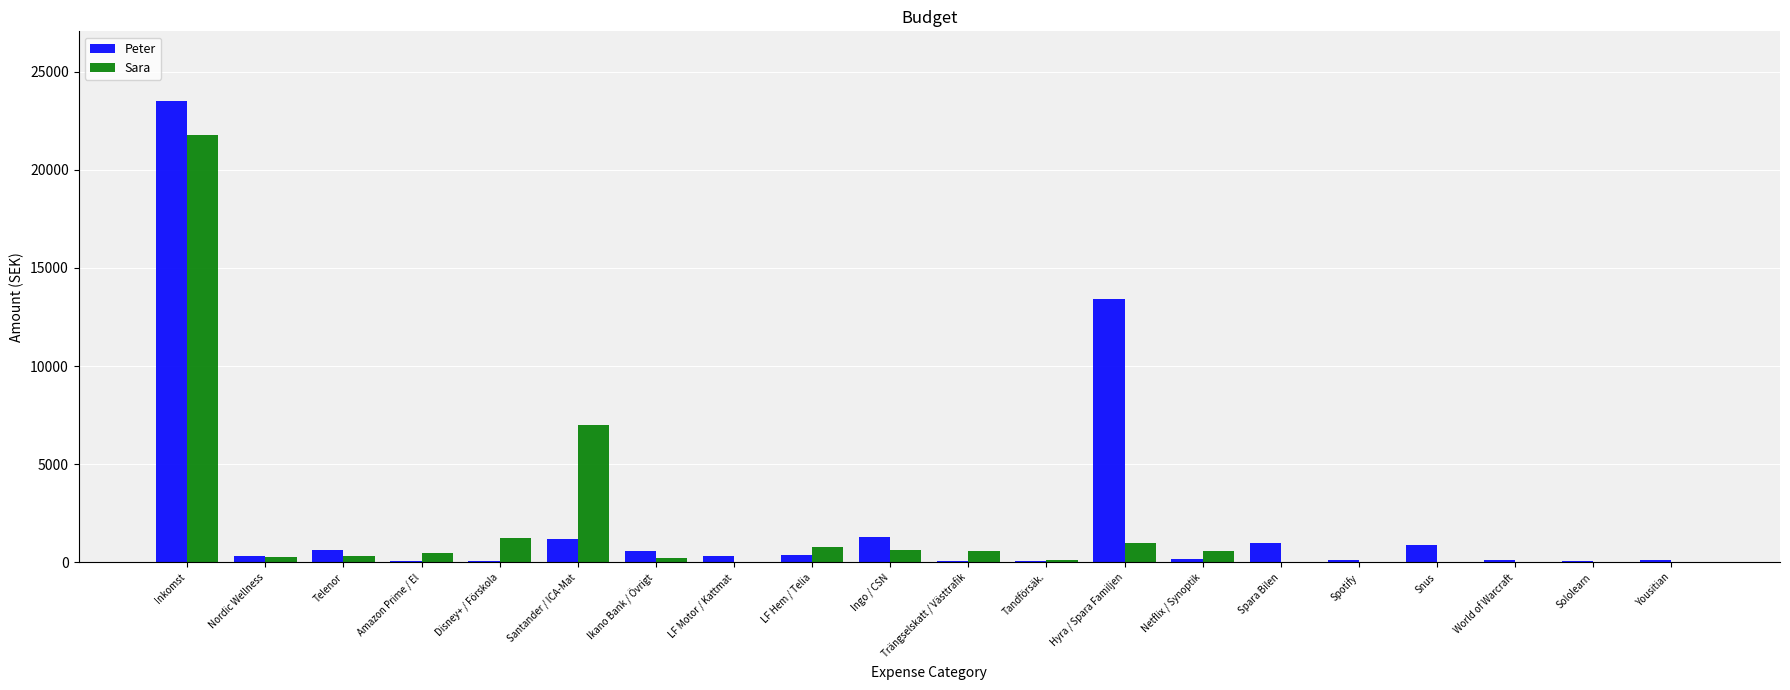

How many series are shown in this chart?

2